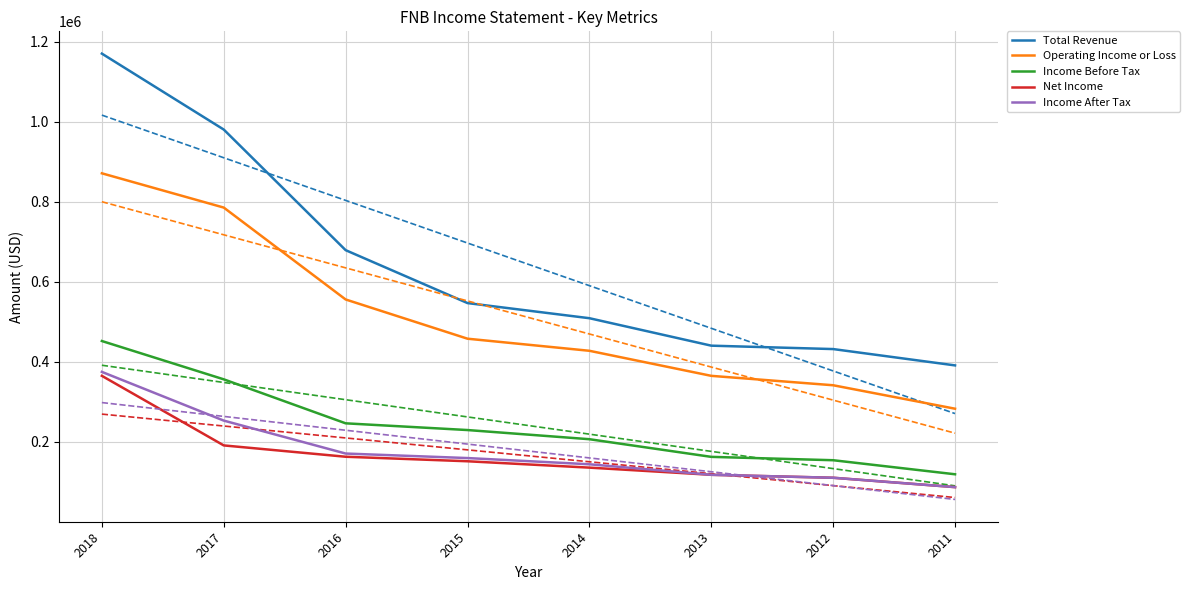

Is the value of Income After Tax at 2015 greater than the value of Net Income at 2013?

Yes